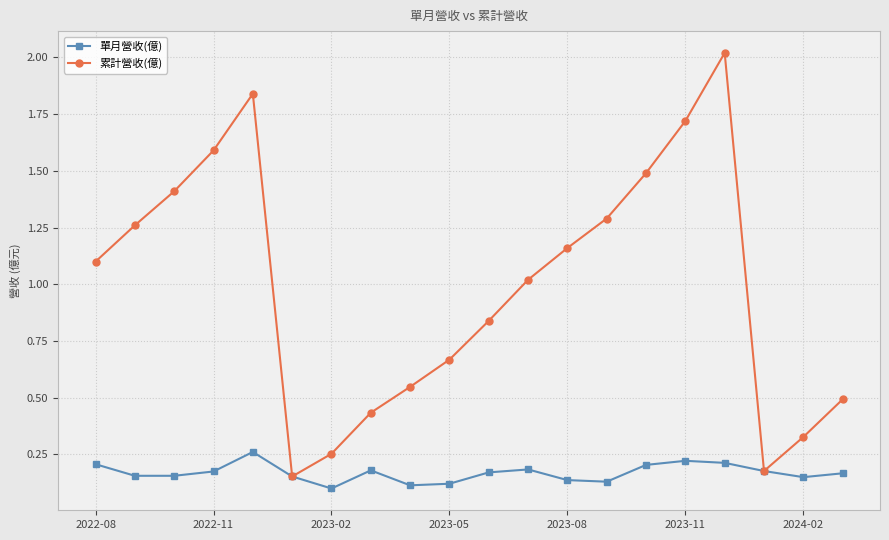

How many lines are shown in the chart?

2